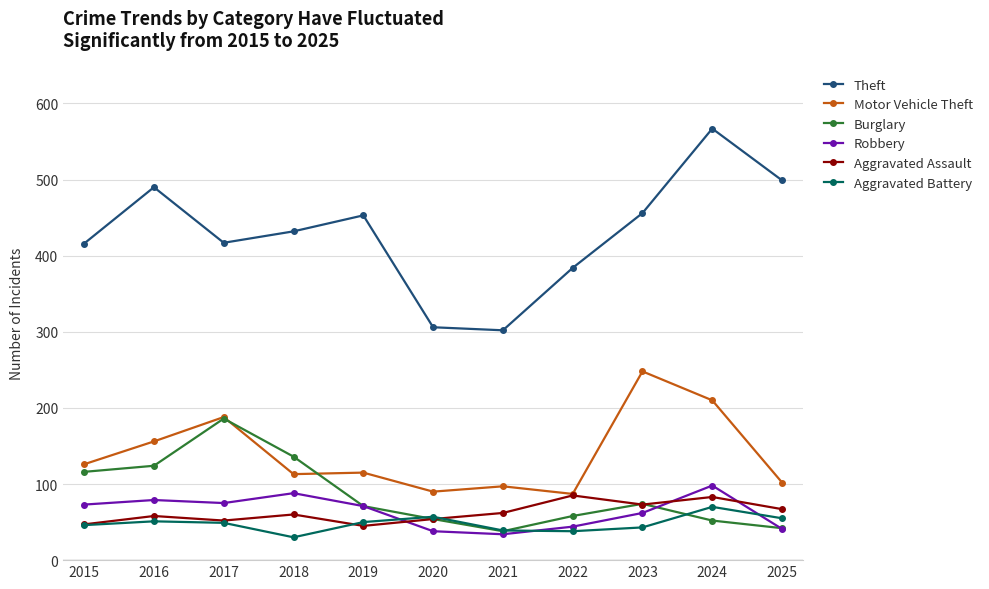

What value does the Aggravated Battery series have at 2016?

51